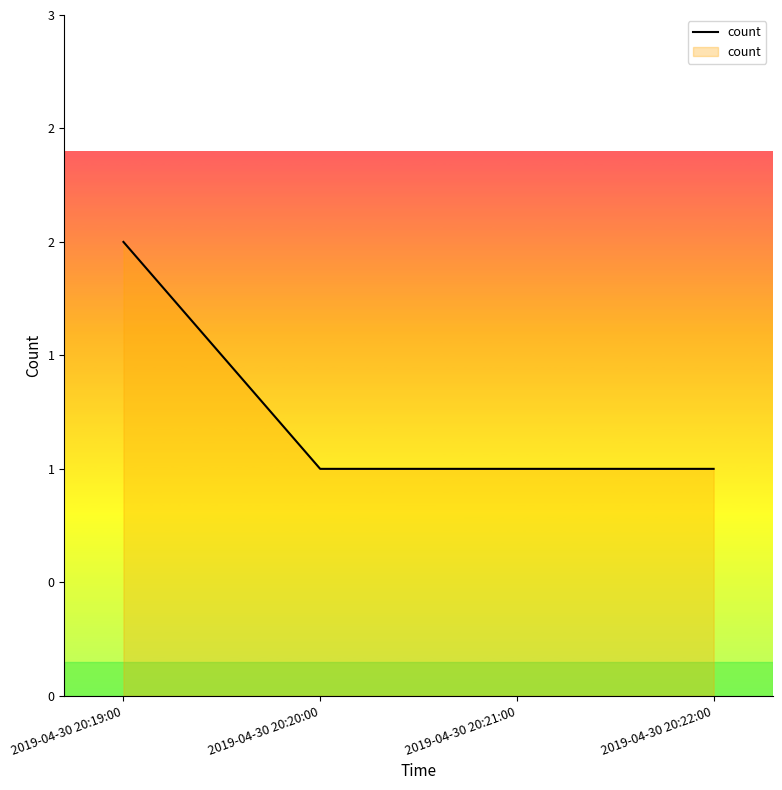

What is the label of the 2nd point from the right?

2019-04-30 20:21:00